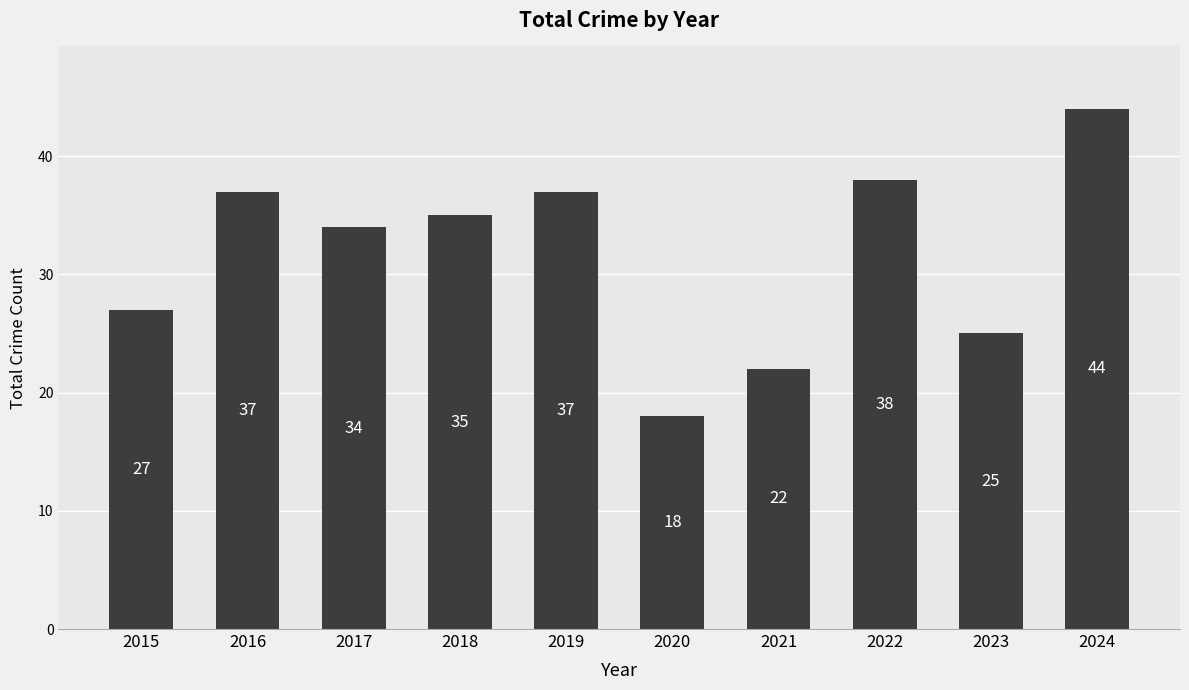

Which category has the highest value across all series?

2024